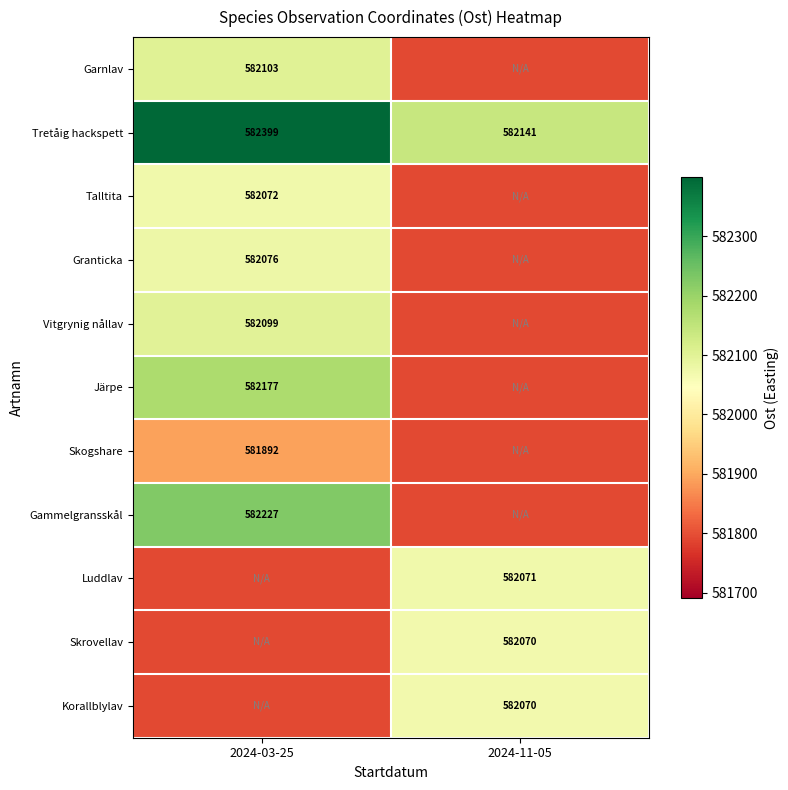

What is the maximum value for Tretåig hackspett?

582399